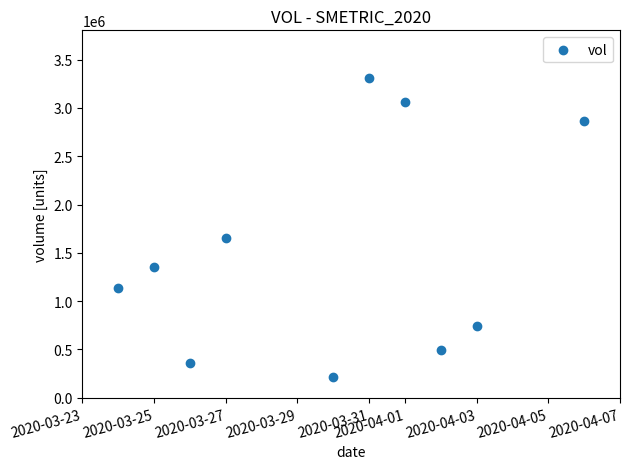

What is the average X value?

18351